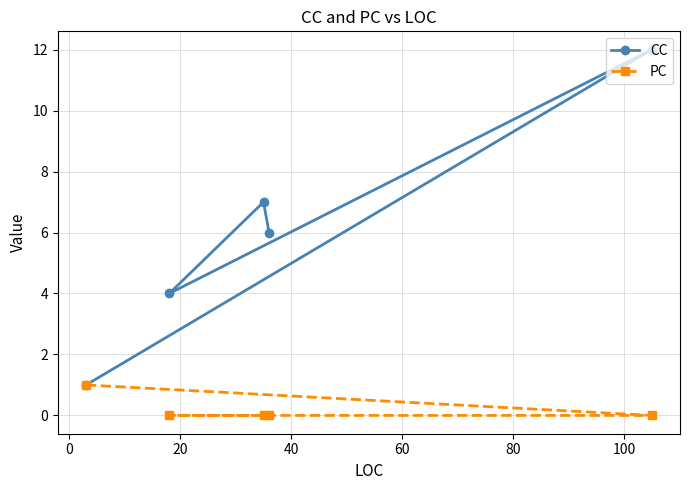

What is the minimum value for CC?

1